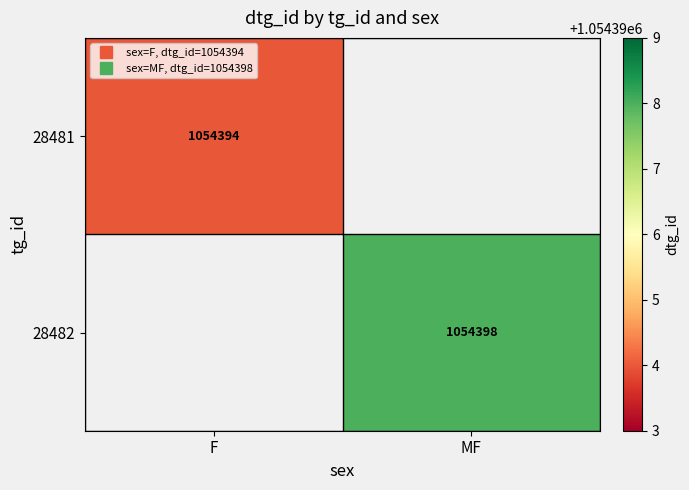

How many values in 28481 are above zero?

1